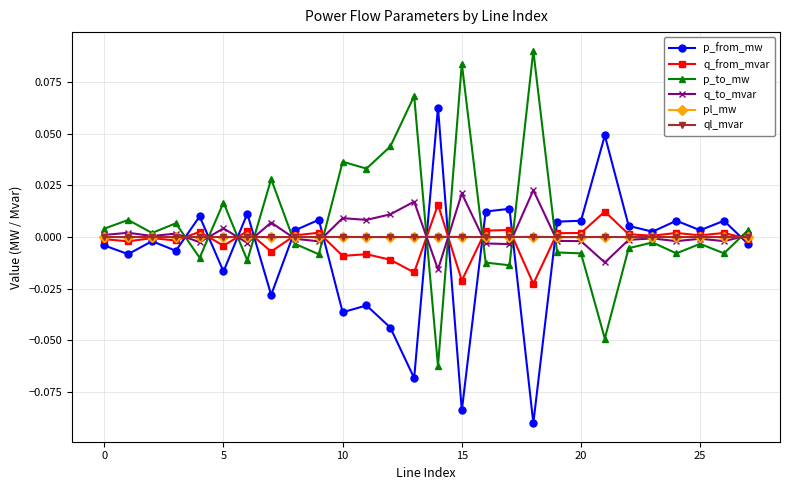

How many lines are shown in the chart?

6